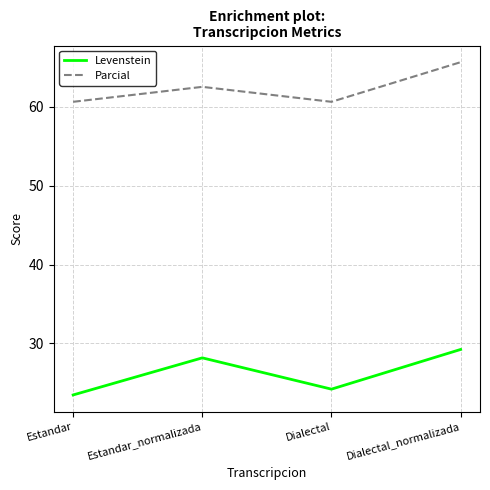

In Levenstein, how many points are lower than both neighbors (excluding endpoints)?

1